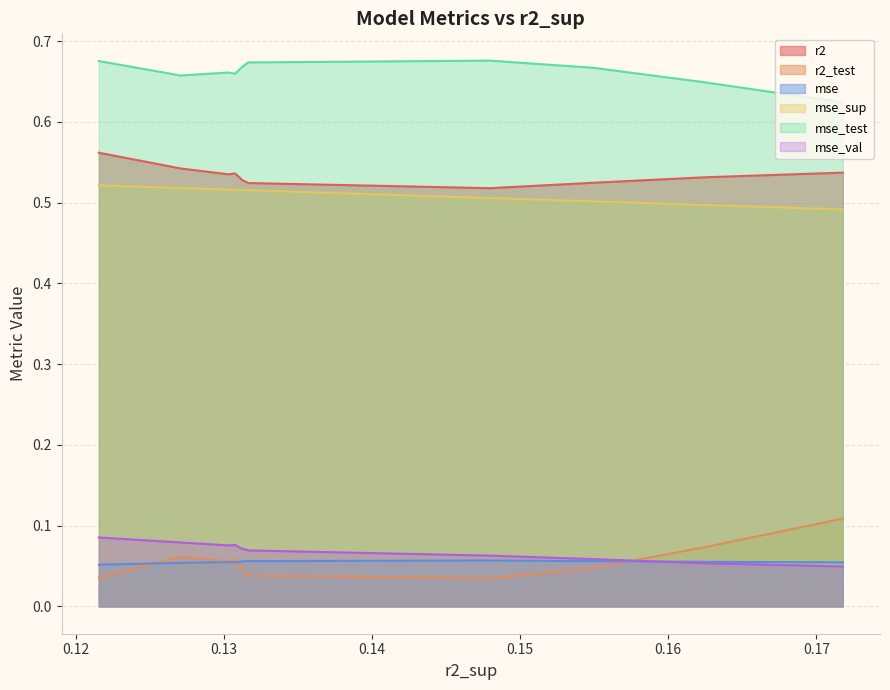

Does the chart have visible grid lines?

Yes